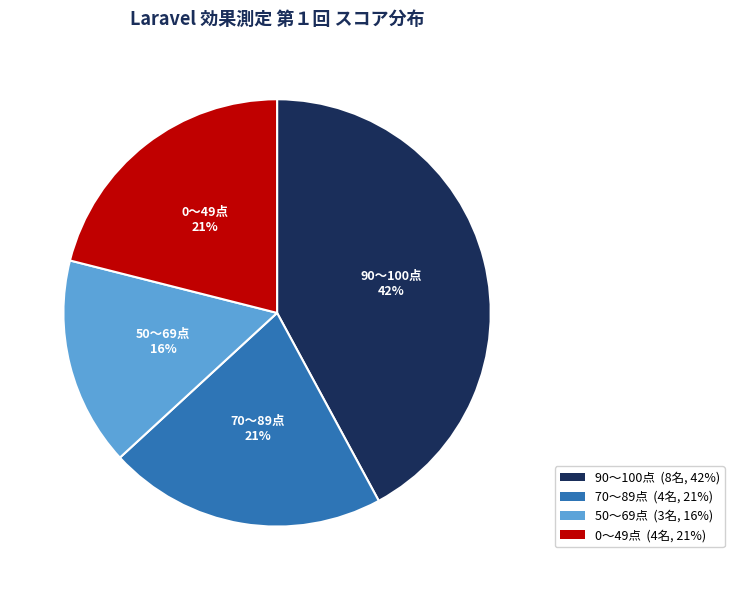

To the nearest percent, what is the difference between the largest and smallest slice percentages?

26%